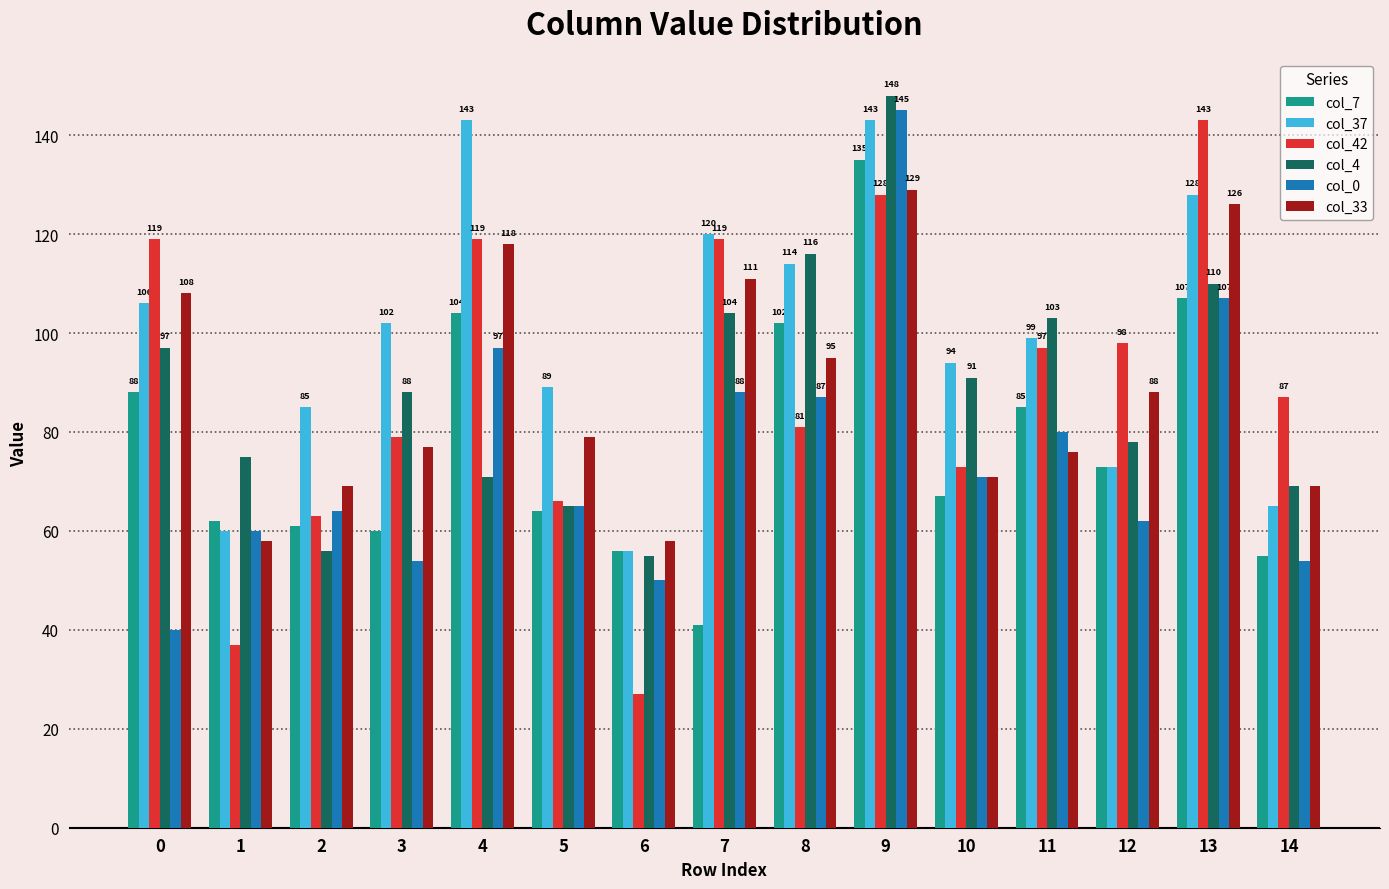

What are all the series names shown in the legend?

col_7, col_37, col_42, col_4, col_0, col_33